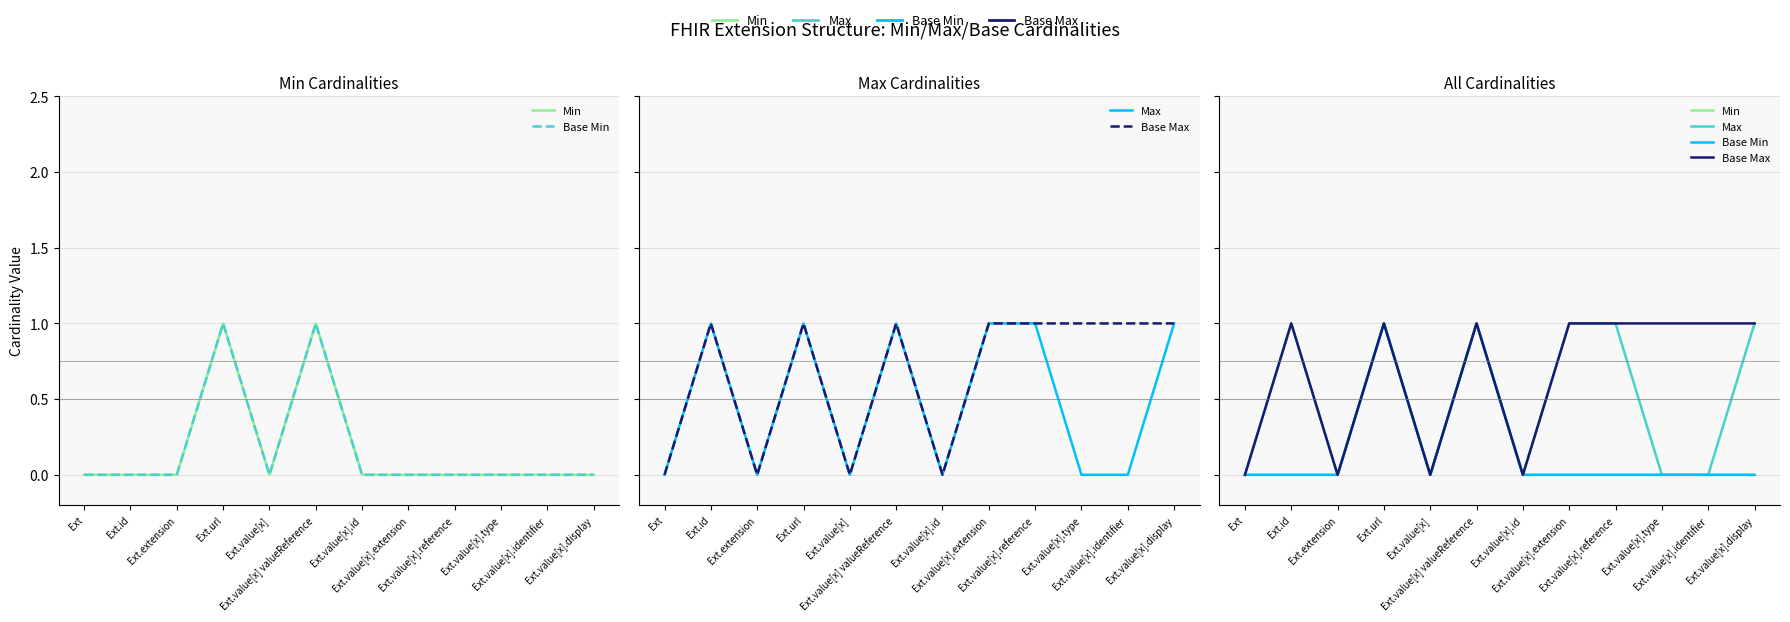

What is the difference between the second highest and minimum values in the Max series?

1